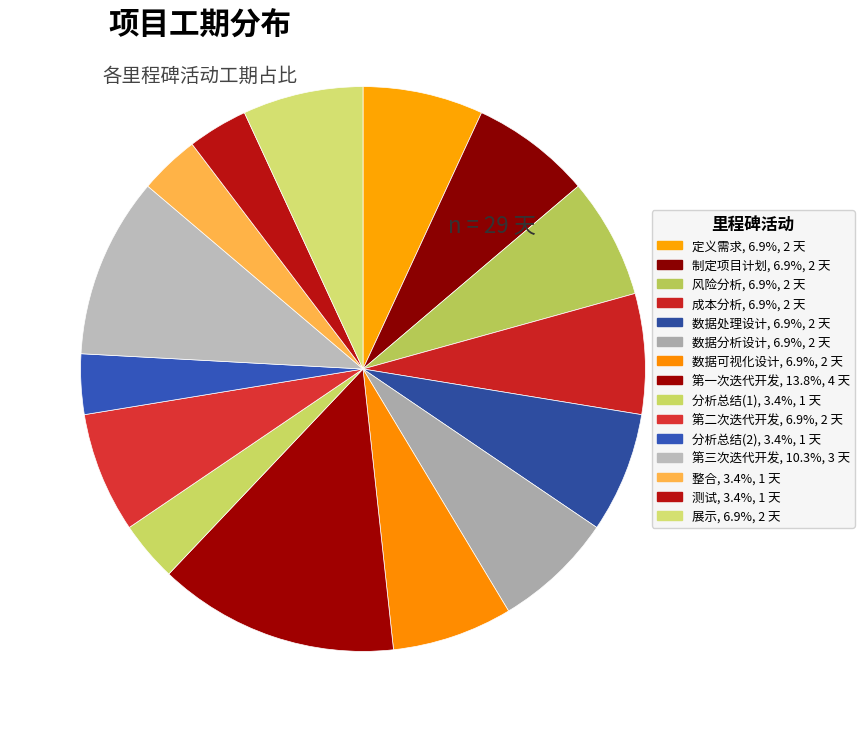

How many segments does this pie chart have?

15